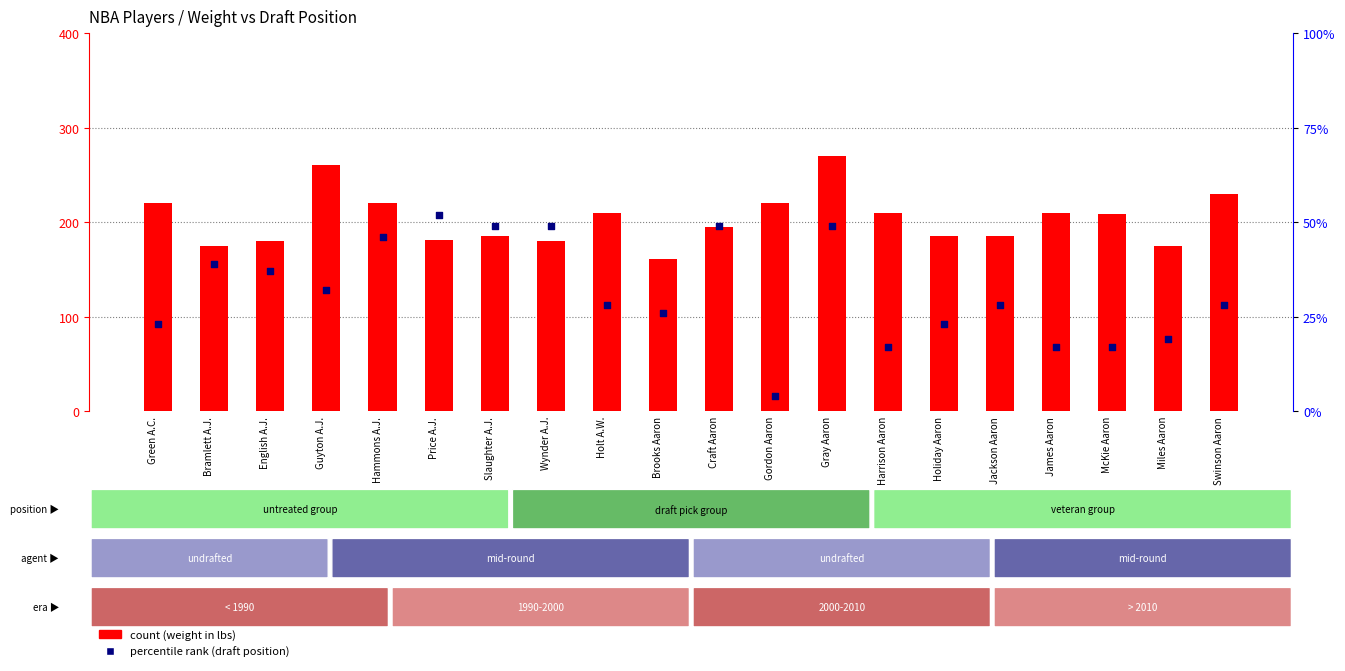

Which series has the largest total across all categories?

count